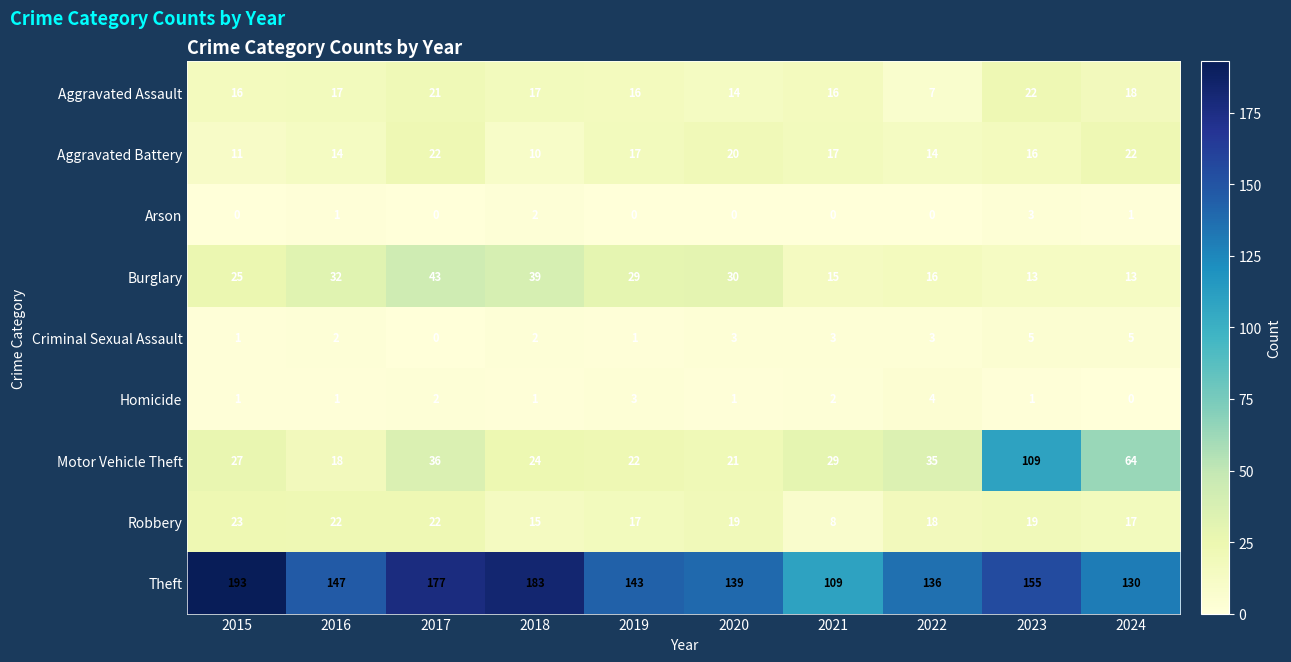

Is it true that Arson equals 0 at 2017?

True